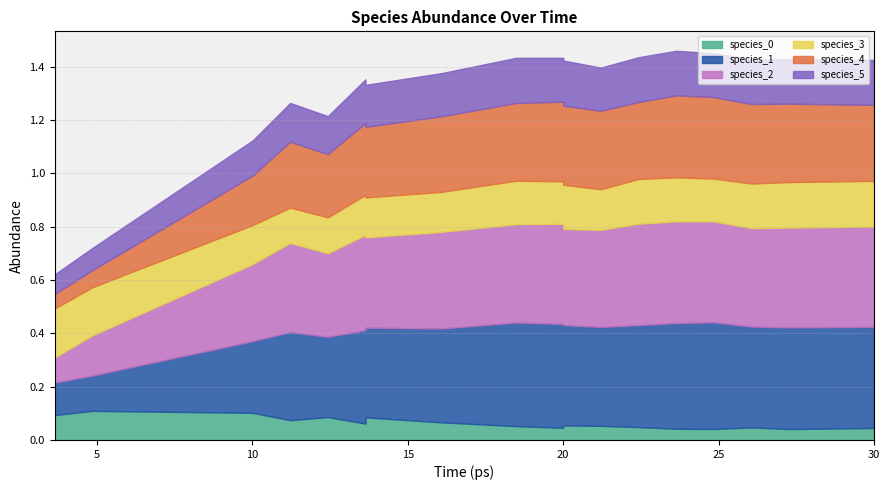

Read the species_3 value at 19.

0.2